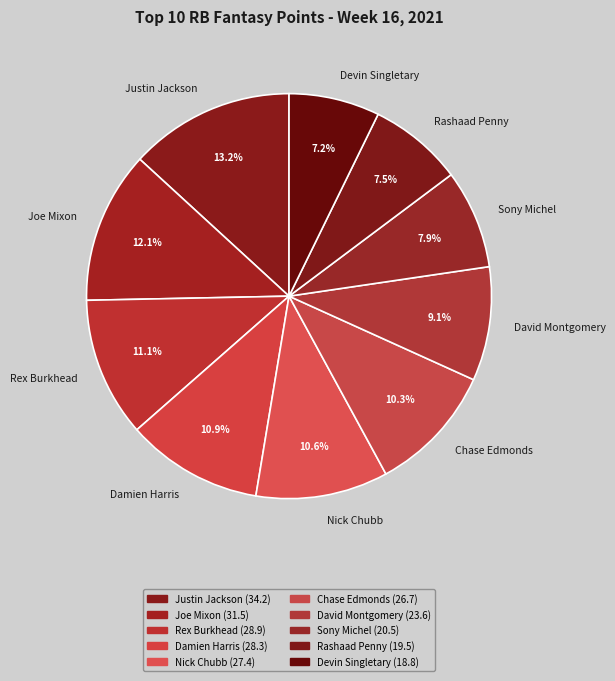

True or false: Damien Harris accounts for 11% of the total.

True